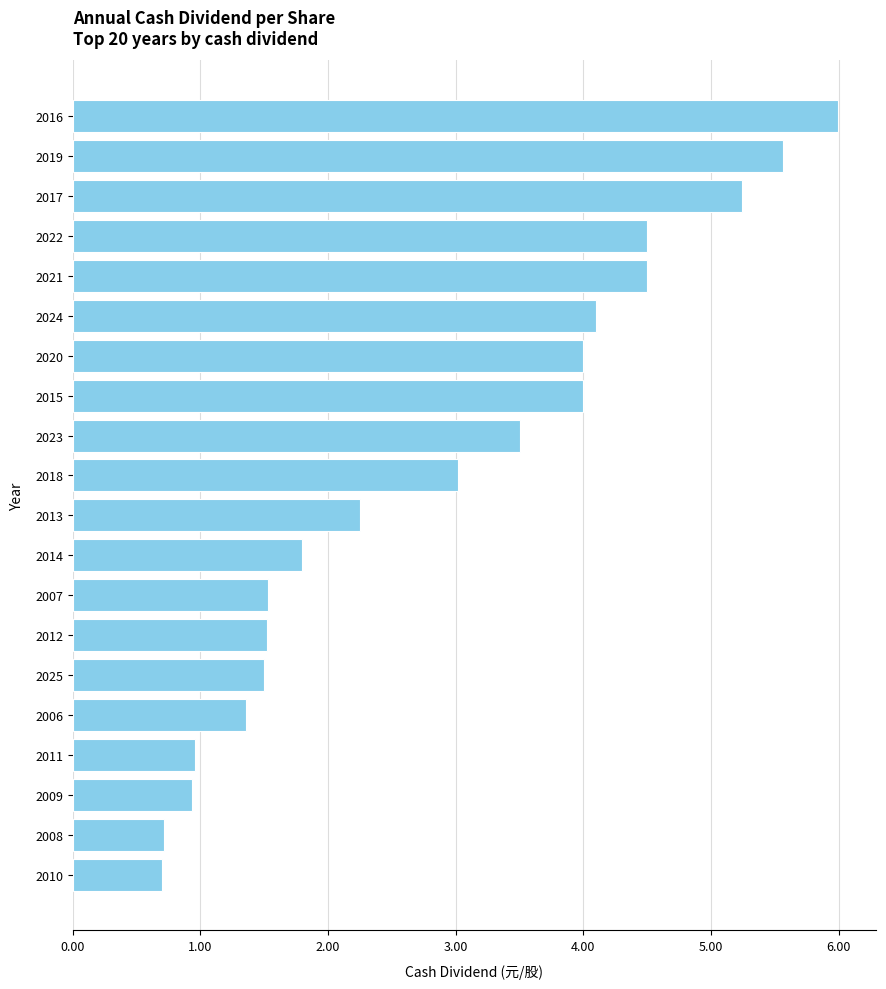

What is the label of the 18th bar from the bottom?

2017